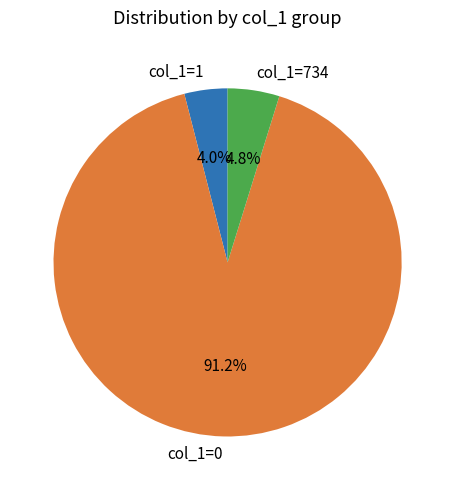

To the nearest percent, what is the difference between the largest and smallest slice percentages?

87%